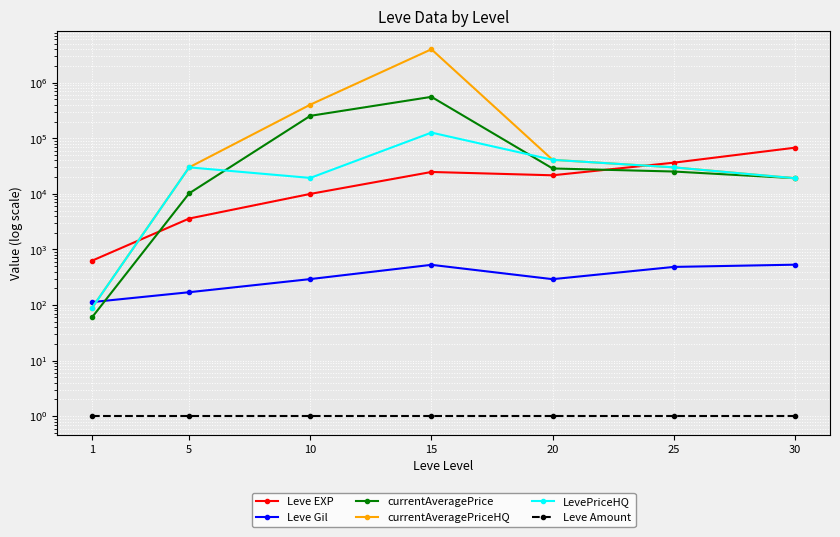

List the labels in order of Leve EXP value, largest first.

30, 25, 15, 20, 10, 5, 1